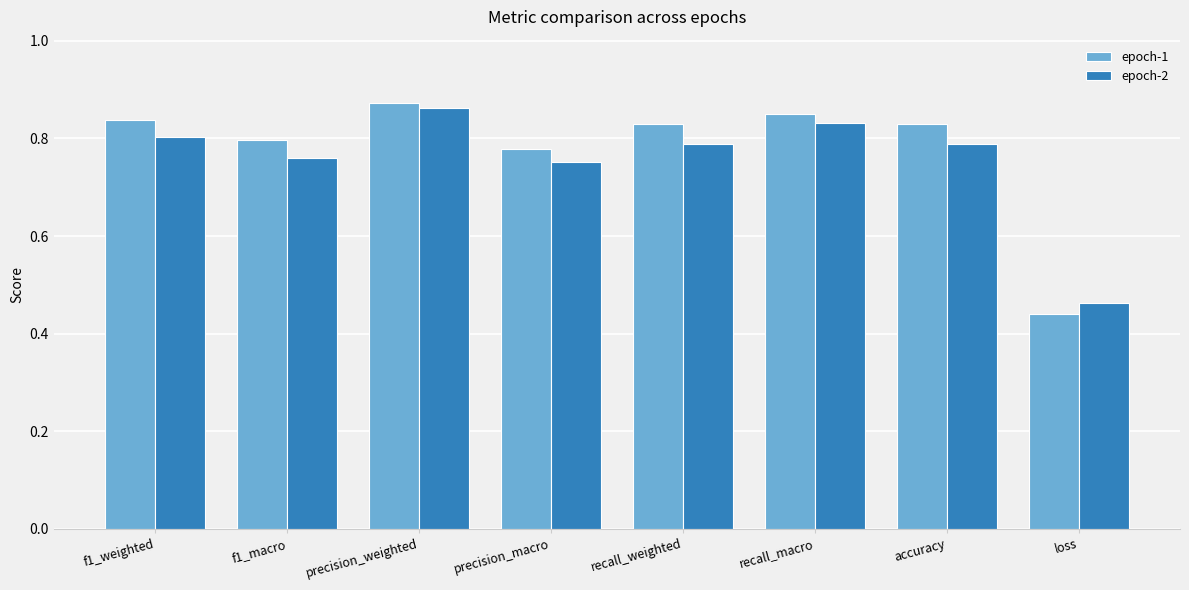

Is it true that epoch-2 equals 0.2 at f1_macro?

False